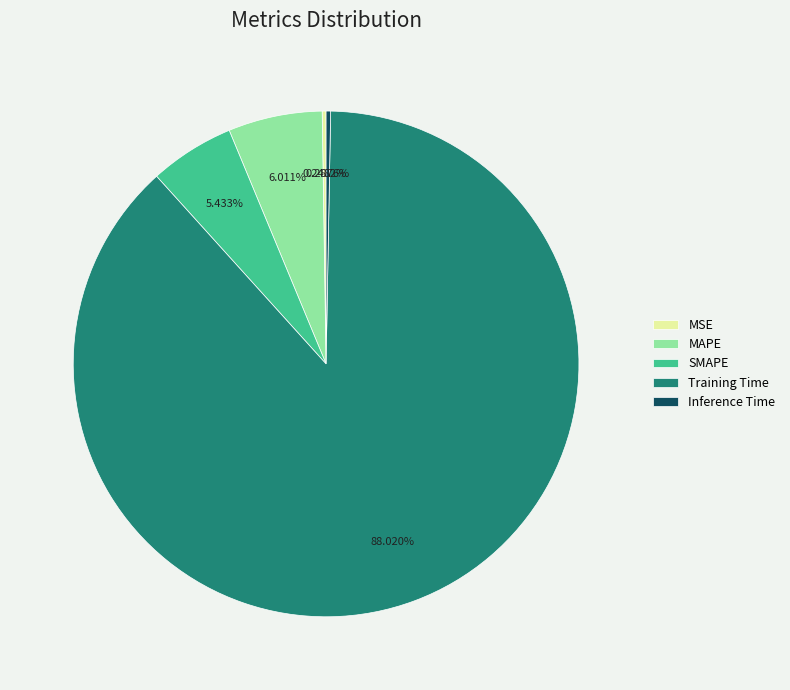

To the nearest percent, what is the difference between the Inference Time and Training Time slice percentages?

88%